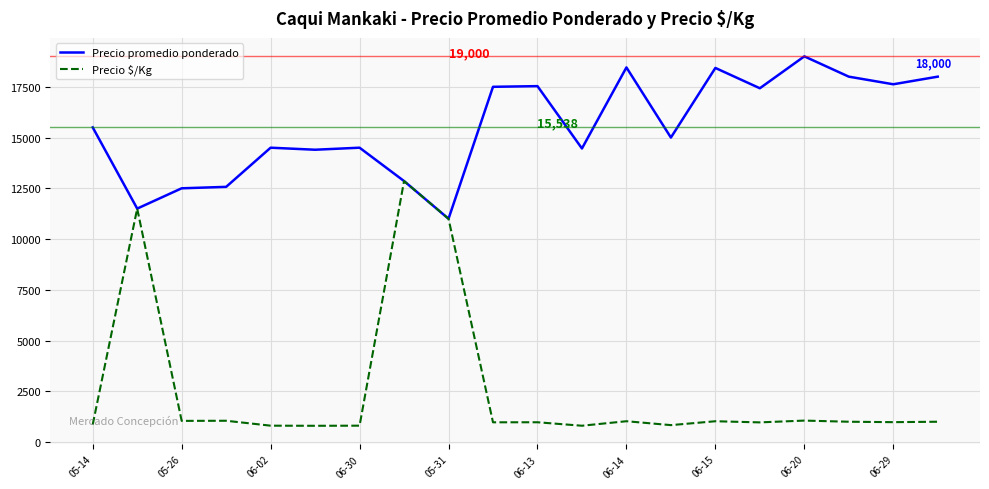

What is the greatest value displayed?

19000